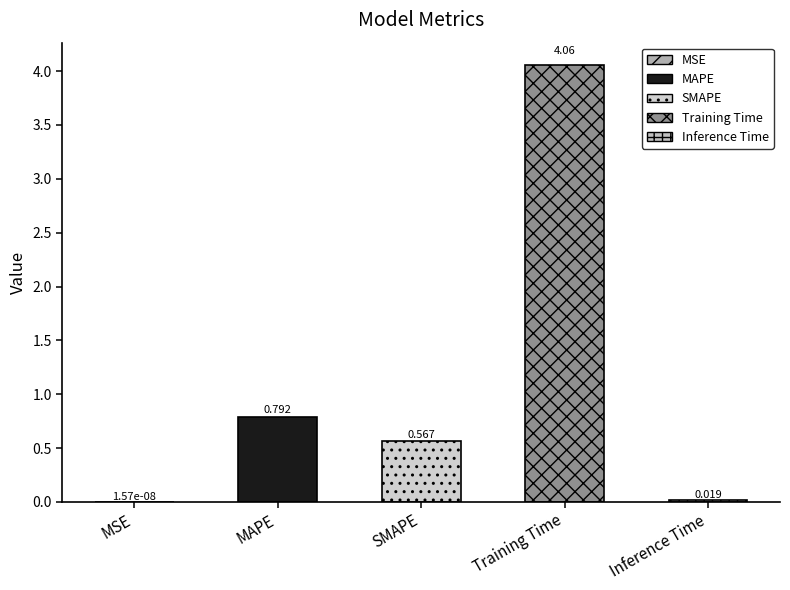

What is the sum of all values?

5.4